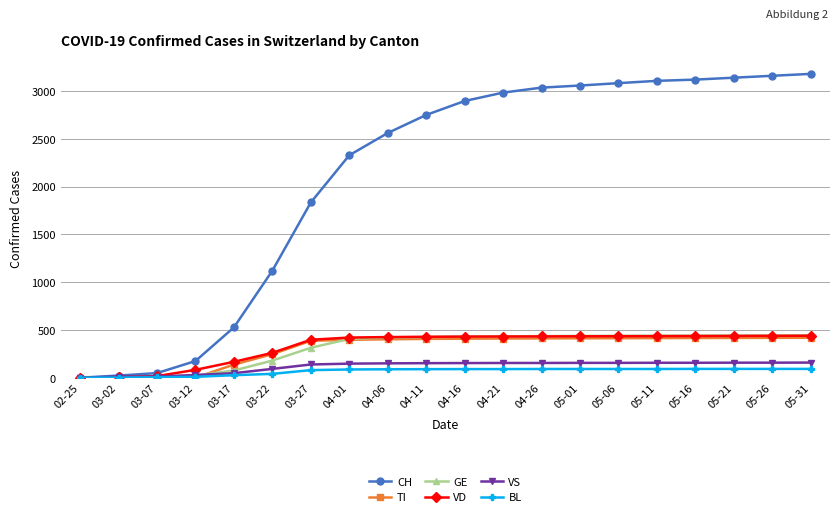

Does the chart have visible grid lines?

Yes